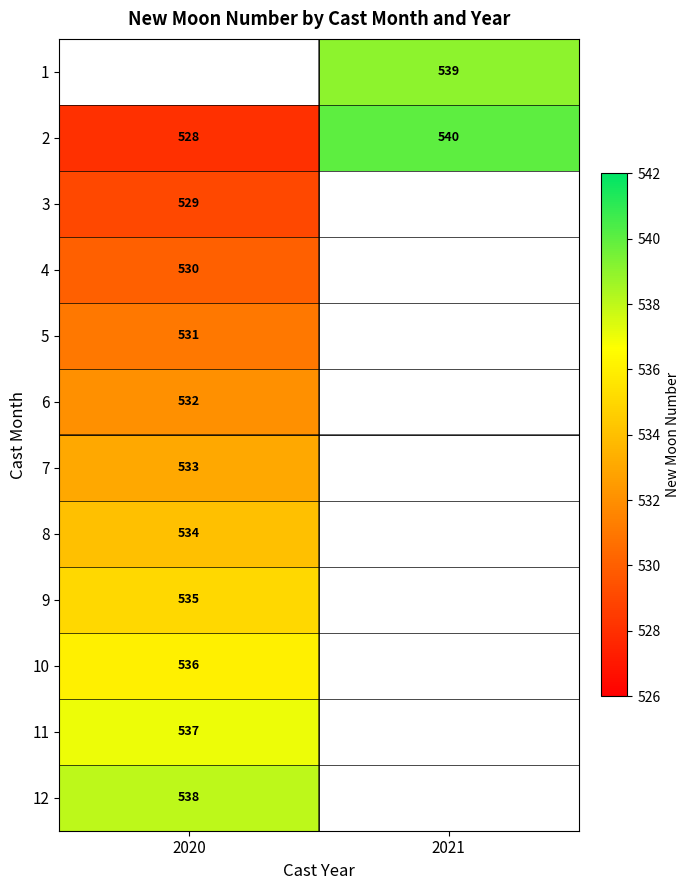

What is the maximum value shown in the chart?

540.0